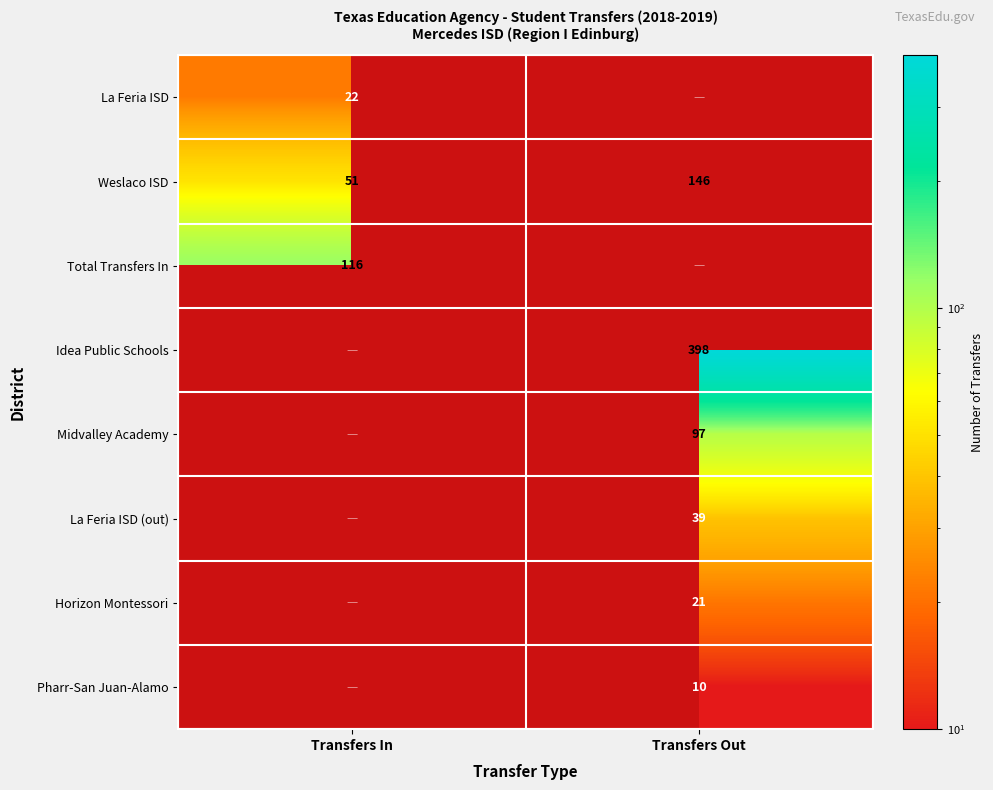

At which label is Weslaco ISD closest to 98?

Transfers In